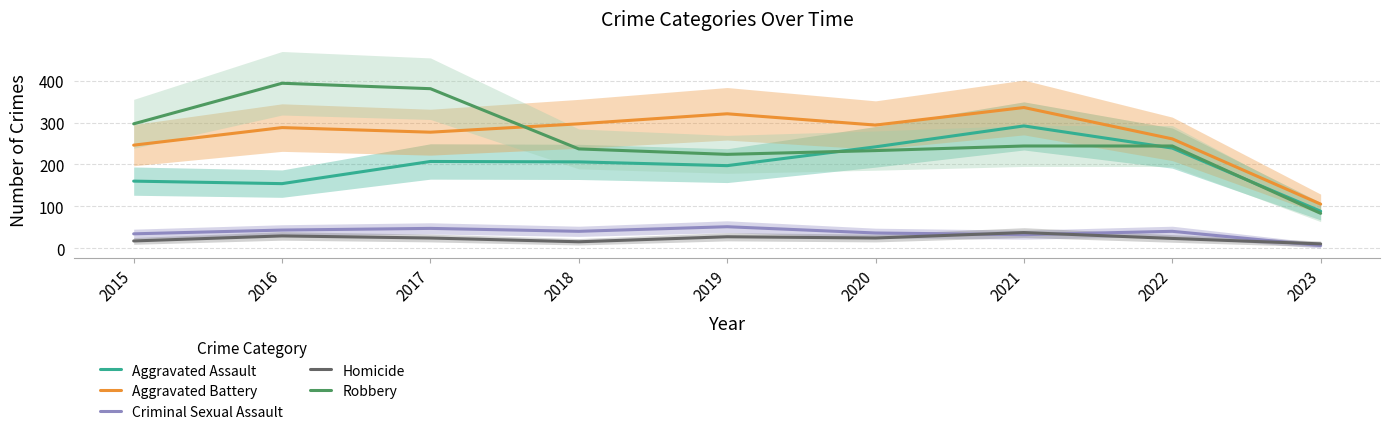

Which series has the largest total across all categories?

Aggravated Battery